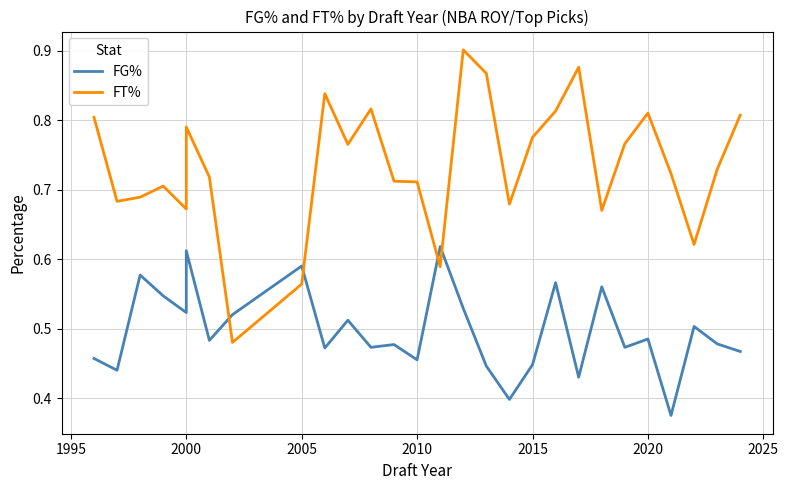

How many lines are shown in the chart?

2